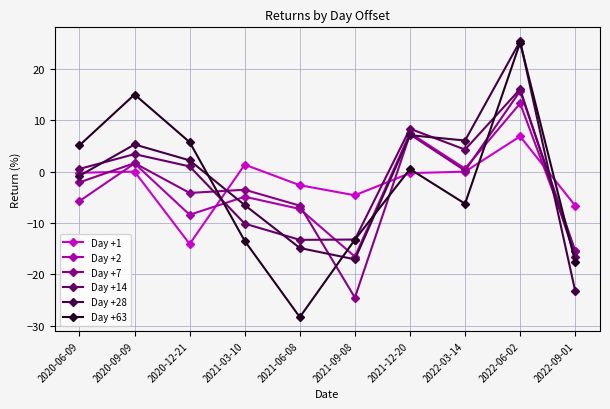

Where do Day +1 and Day +7 first cross each other?

2020-06-09 and 2020-09-09